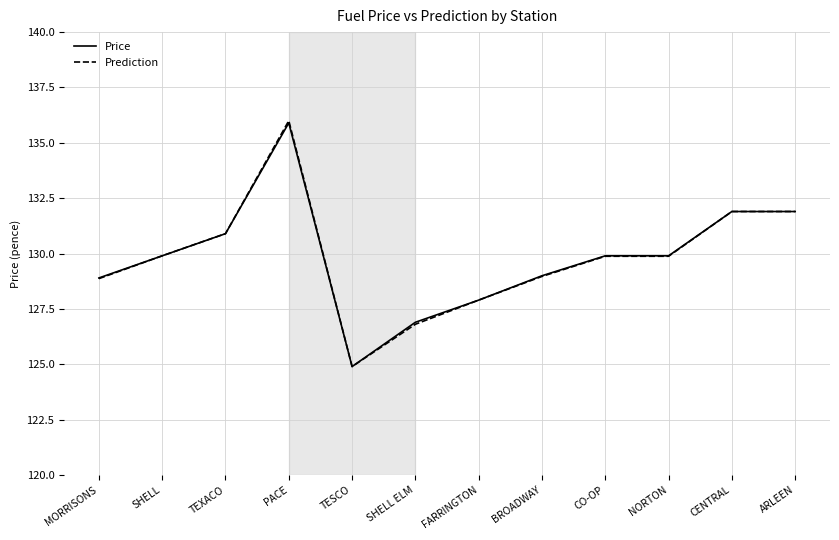

Reading left to right, what are all the values shown in this chart?

Price: 128.9	129.9	130.9	135.9	124.9	126.9	127.9	129.0	129.9	129.9	131.9	131.9
Prediction: 128.9	129.9	130.9	136.0	124.9	126.8	127.9	129.0	129.9	129.9	131.9	131.9